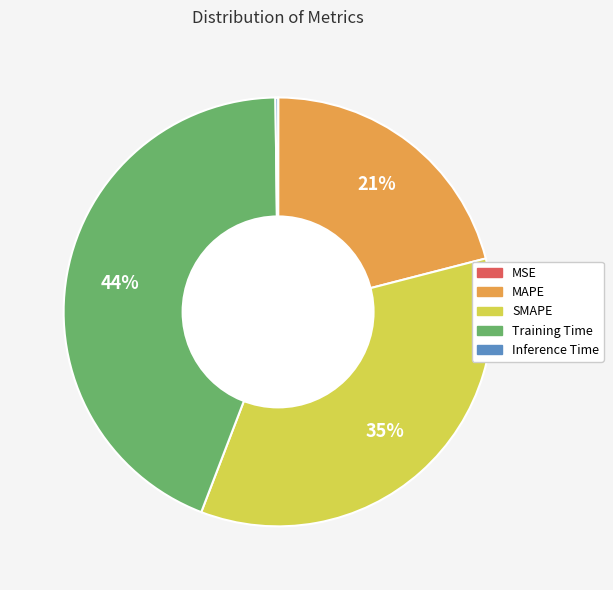

Is there a majority slice in this chart?

No